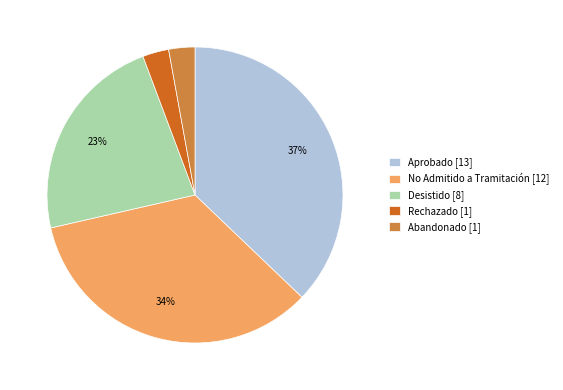

Which category has the biggest portion of the pie?

Aprobado [13]